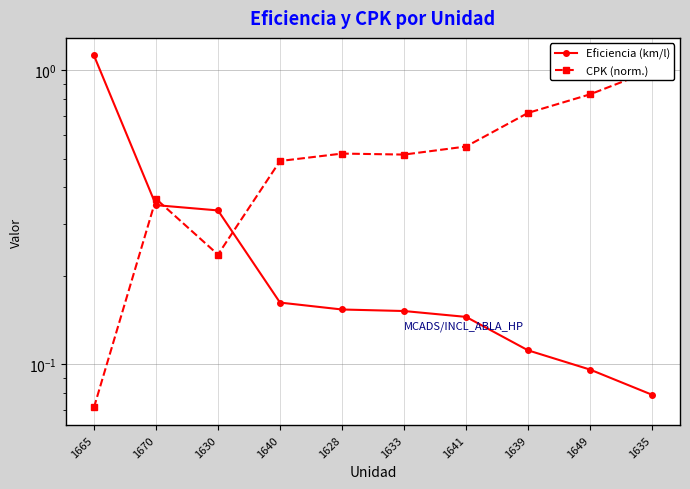

What is the label of the 2nd point from the right?

1649